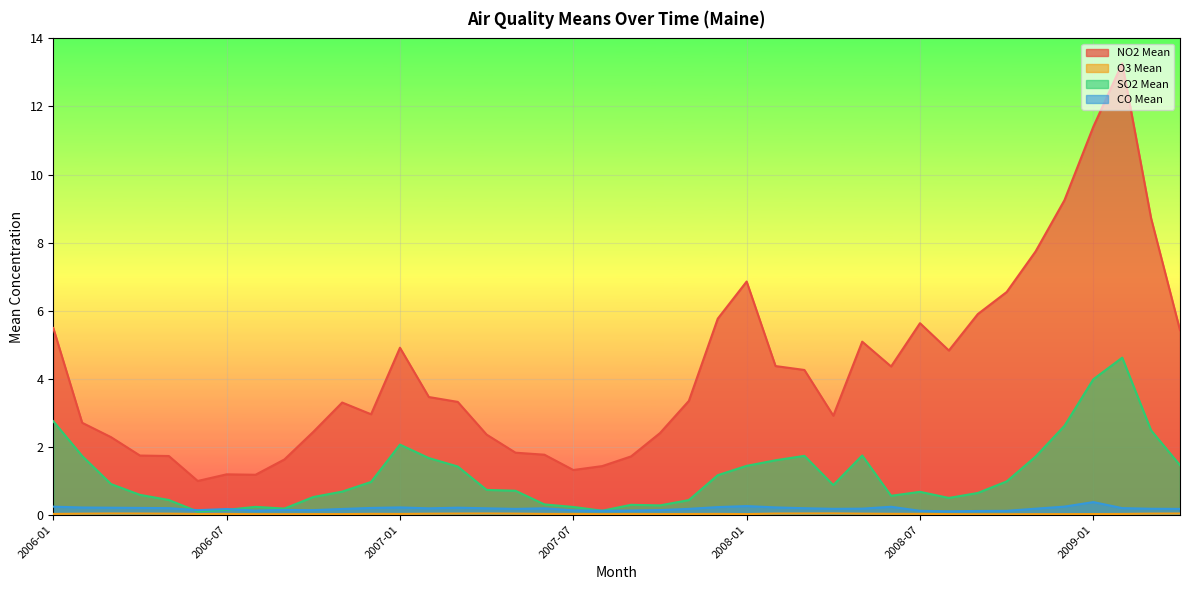

Is the value of CO Mean at 2006-02 greater than the value of SO2 Mean at 2006-01?

No